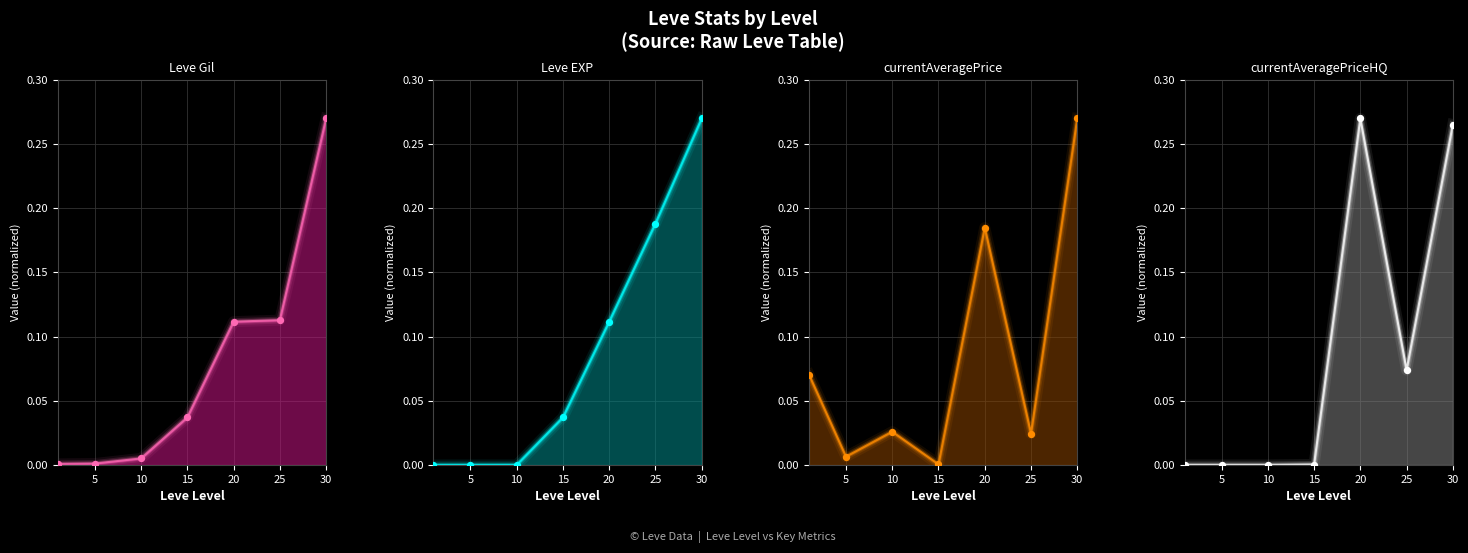

Which series has the widest spread of Y values?

currentAveragePriceHQ